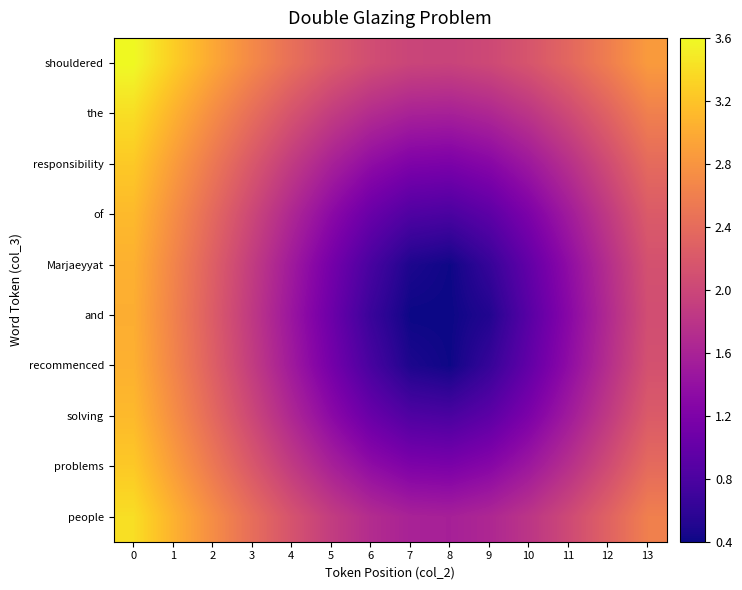

Reading left to right, list all the values displayed in this chart.

shouldered: 0=3.6	1=3.3	2=3.0	3=2.7	4=2.4	5=2.2	6=2.1	7=2.0	8=2.0	9=2.0	10=2.2	11=2.3	12=2.6	13=2.9
the: 0=3.4	1=3.1	2=2.7	3=2.4	4=2.1	5=1.9	6=1.7	7=1.6	8=1.6	9=1.6	10=1.8	11=2.0	12=2.3	13=2.6
responsibility: 0=3.2	1=2.9	2=2.5	3=2.2	4=1.9	5=1.6	6=1.4	7=1.2	8=1.2	9=1.3	10=1.5	11=1.7	12=2.1	13=2.4
of: 0=3.1	1=2.7	2=2.4	3=2.0	4=1.6	5=1.3	6=1.0	7=0.8	8=0.8	9=0.9	10=1.2	11=1.5	12=1.9	13=2.2
Marjaeyyat: 0=3.0	1=2.7	2=2.3	3=1.9	4=1.5	5=1.1	6=0.8	7=0.5	8=0.4	9=0.6	10=1.0	11=1.4	12=1.7	13=2.1
and: 0=3.0	1=2.6	2=2.2	3=1.8	4=1.5	5=1.1	6=0.7	7=0.4	8=0.4	9=0.5	10=0.9	11=1.3	12=1.7	13=2.1
recommenced: 0=3.0	1=2.7	2=2.3	3=1.9	4=1.5	5=1.1	6=0.8	7=0.5	8=0.4	9=0.6	10=1.0	11=1.4	12=1.7	13=2.1
solving: 0=3.1	1=2.7	2=2.4	3=2.0	4=1.6	5=1.3	6=1.0	7=0.8	8=0.8	9=0.9	10=1.2	11=1.5	12=1.9	13=2.2
problems: 0=3.2	1=2.9	2=2.5	3=2.2	4=1.9	5=1.6	6=1.4	7=1.2	8=1.2	9=1.3	10=1.5	11=1.7	12=2.1	13=2.4
people: 0=3.4	1=3.1	2=2.7	3=2.4	4=2.1	5=1.9	6=1.7	7=1.6	8=1.6	9=1.6	10=1.8	11=2.0	12=2.3	13=2.6